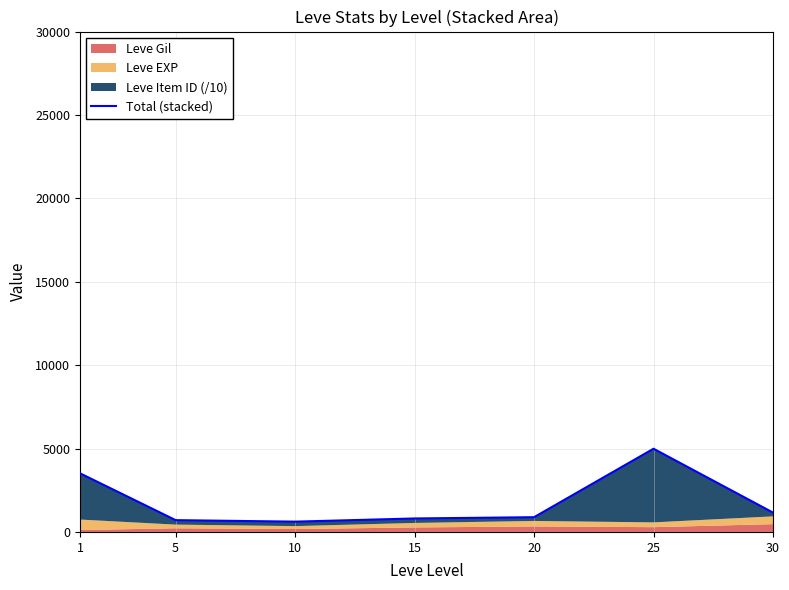

Does the chart have visible grid lines?

Yes